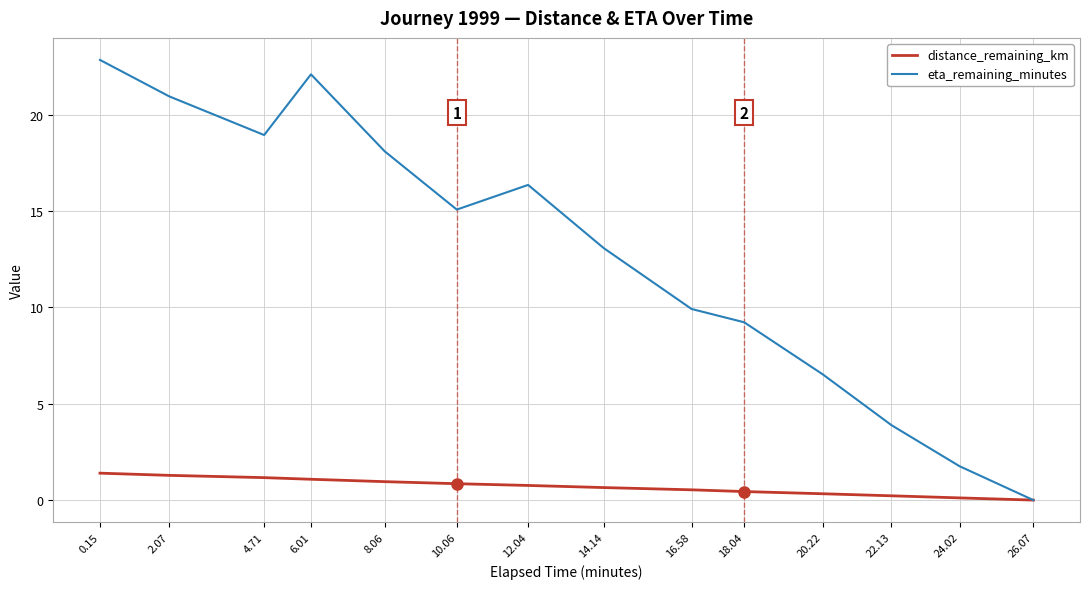

How many lines are shown in the chart?

2